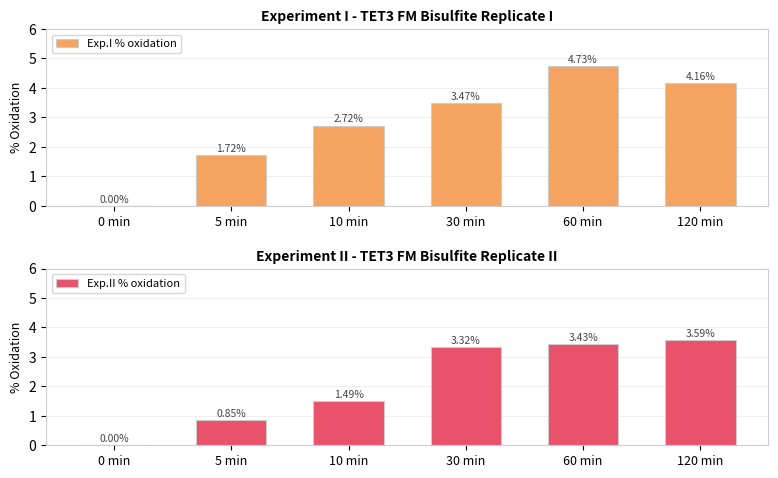

What is the highest value of the Exp.II % oxidation series?

3.6